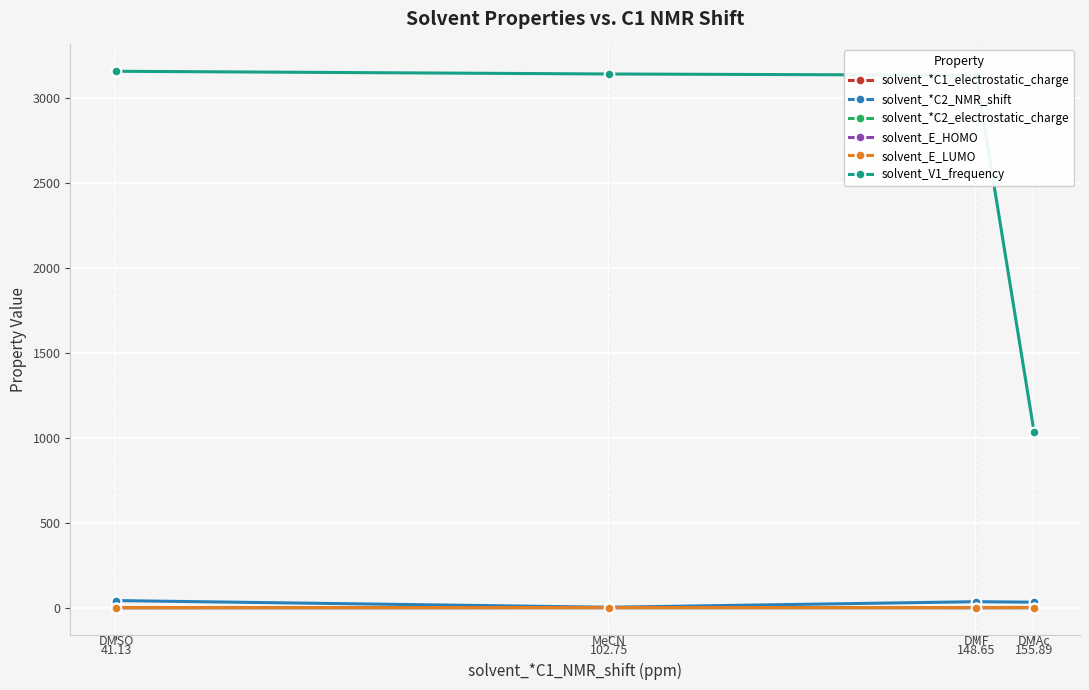

How many solvent_E_LUMO values are between 0 and 1?

4